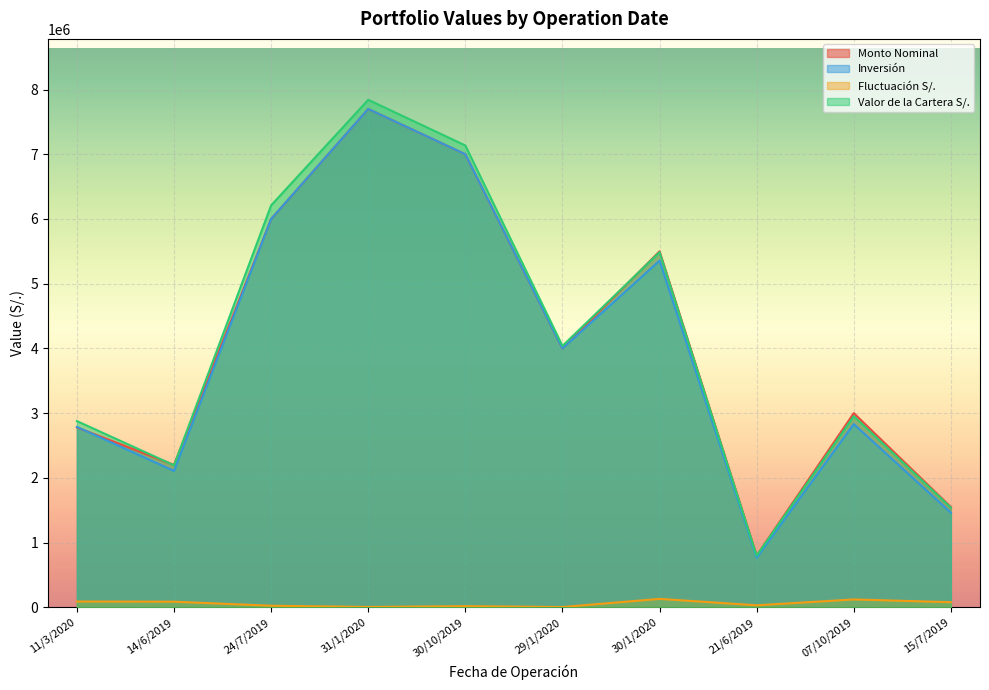

True or false: Fluctuación S/. and Valor de la Cartera S/. cross at least once.

False